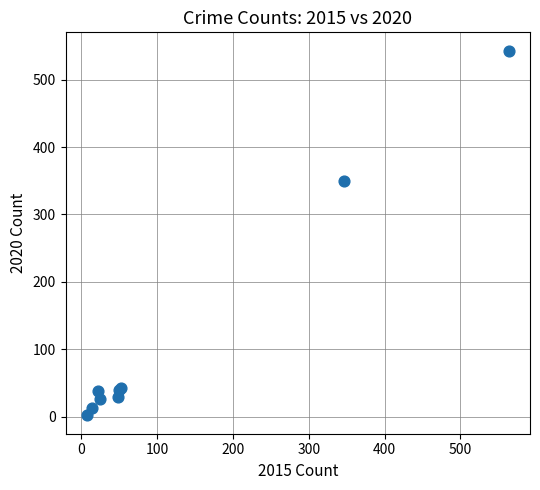

What Y value in the scatter plot is closest to 272?

350